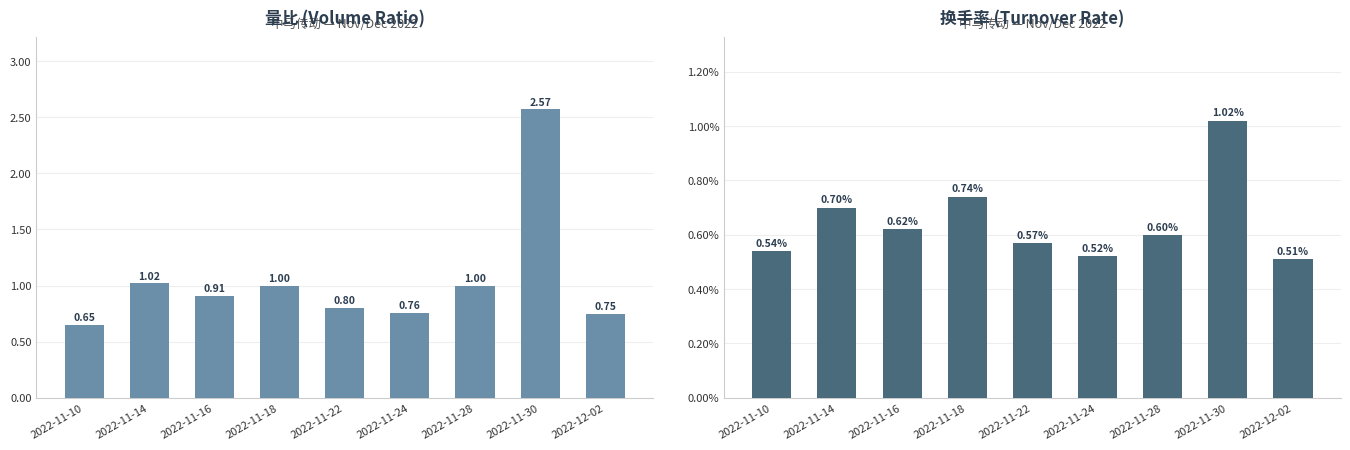

Which has a higher value, 2022-12-02 or 2022-11-18?

2022-11-18